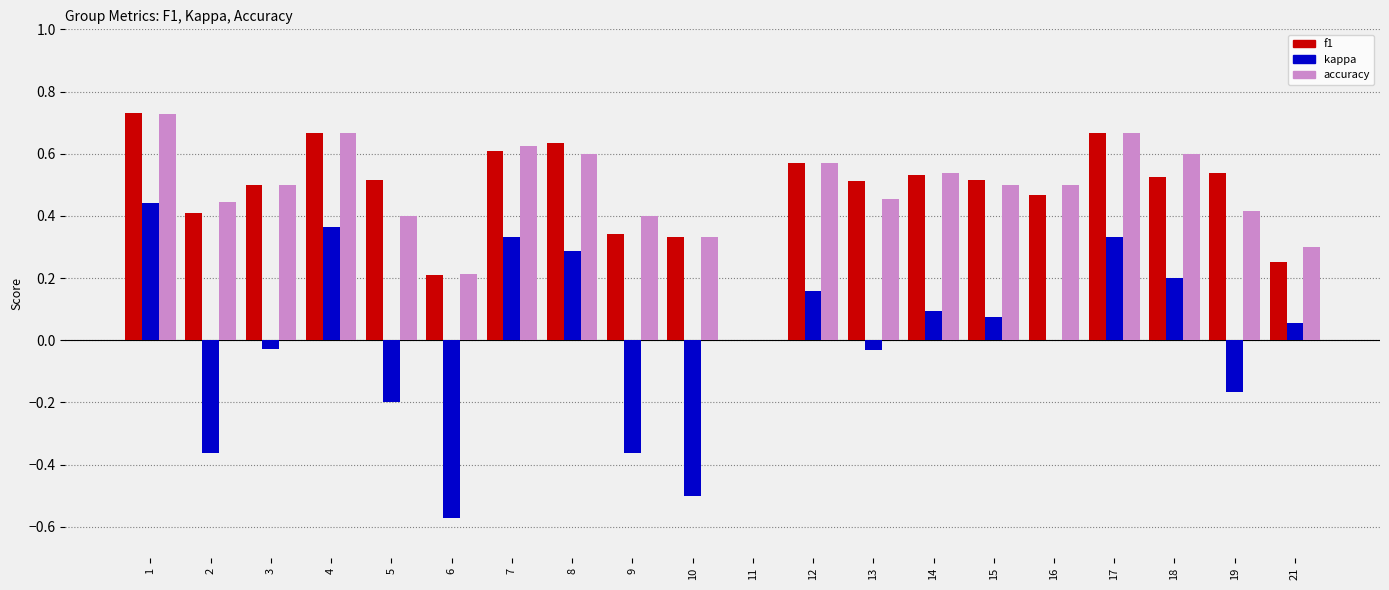

True or false: accuracy has a value of 0.3 at 1.

False